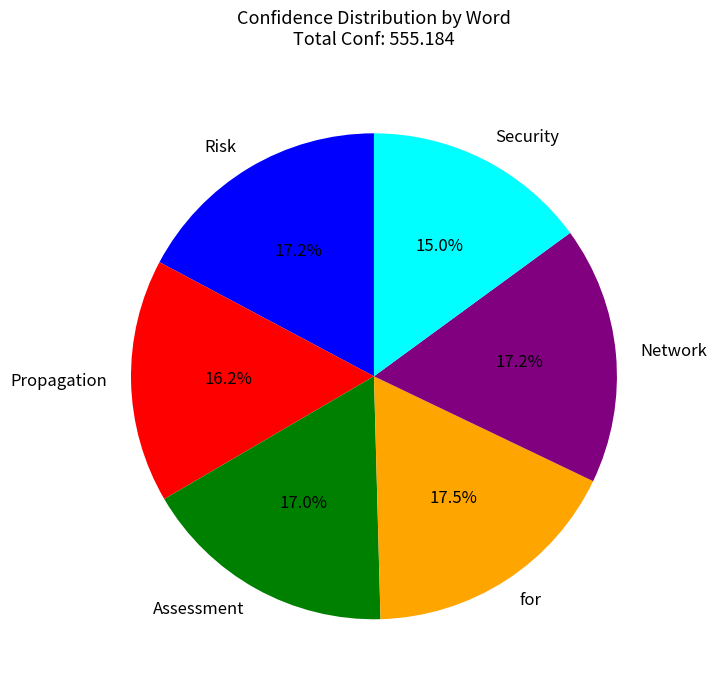

Count the number of slices in the pie.

6